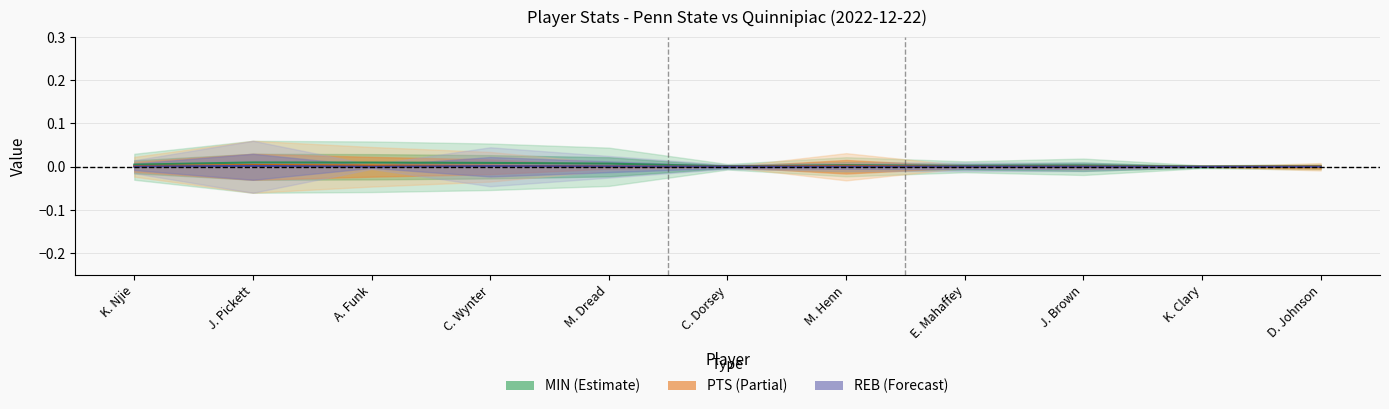

At which category is the sum across all series the highest?

J. Pickett